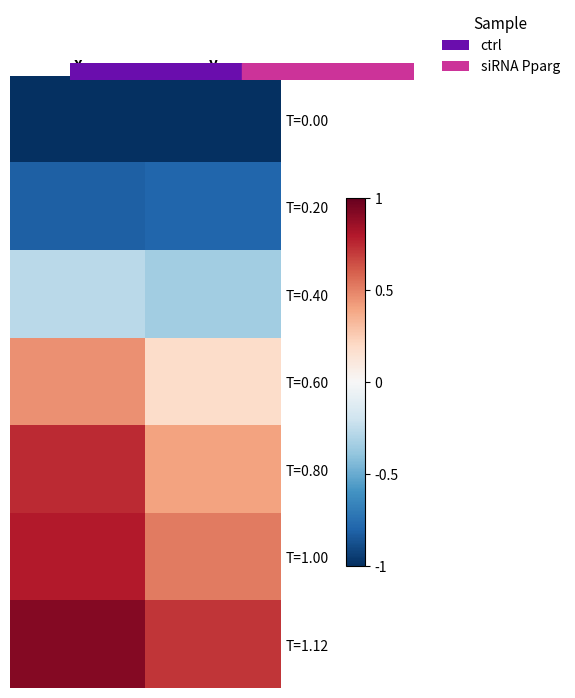

At how many categories does at least one series exceed 0?

2